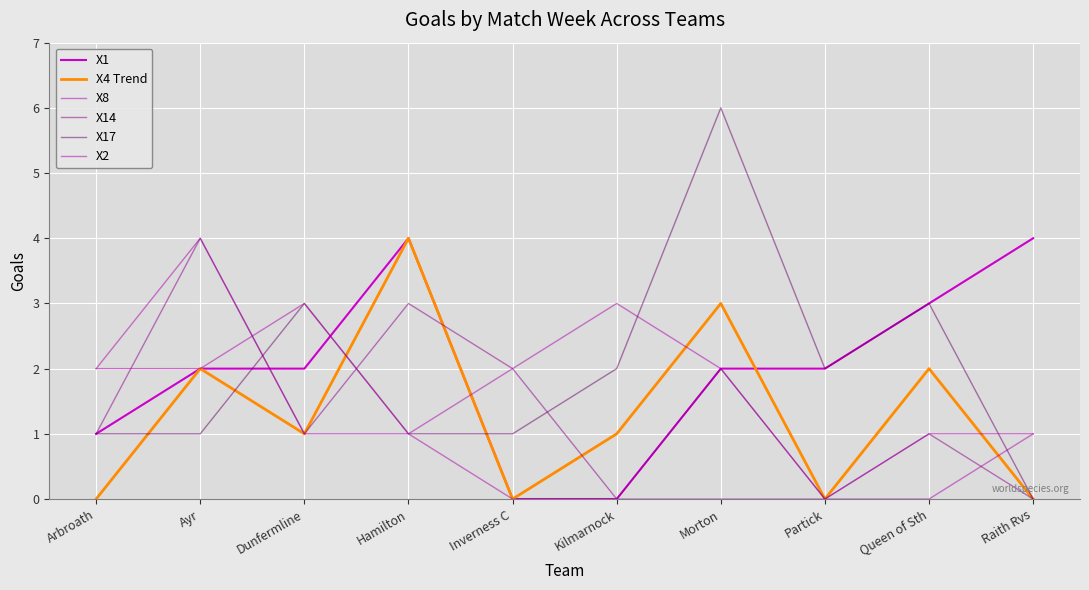

How many X14 values are between 0 and 2?

8